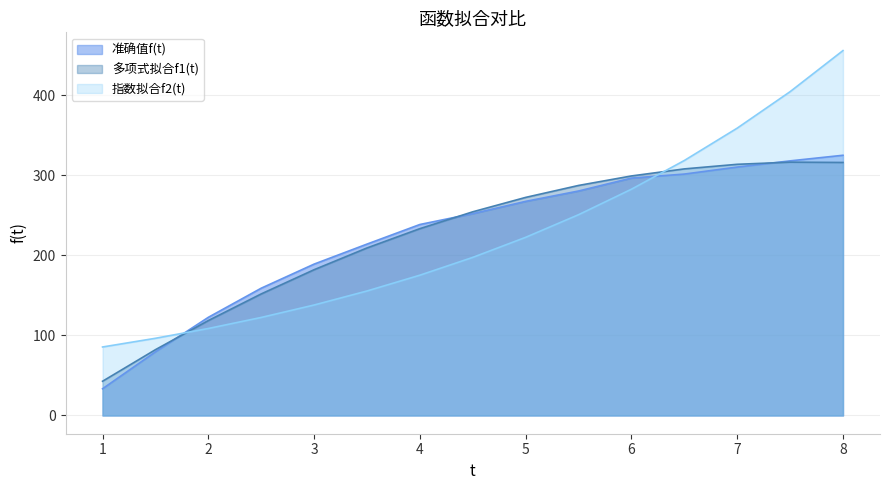

Which series changed the most between 5.5 and 6.5?

指数拟合f2(t)